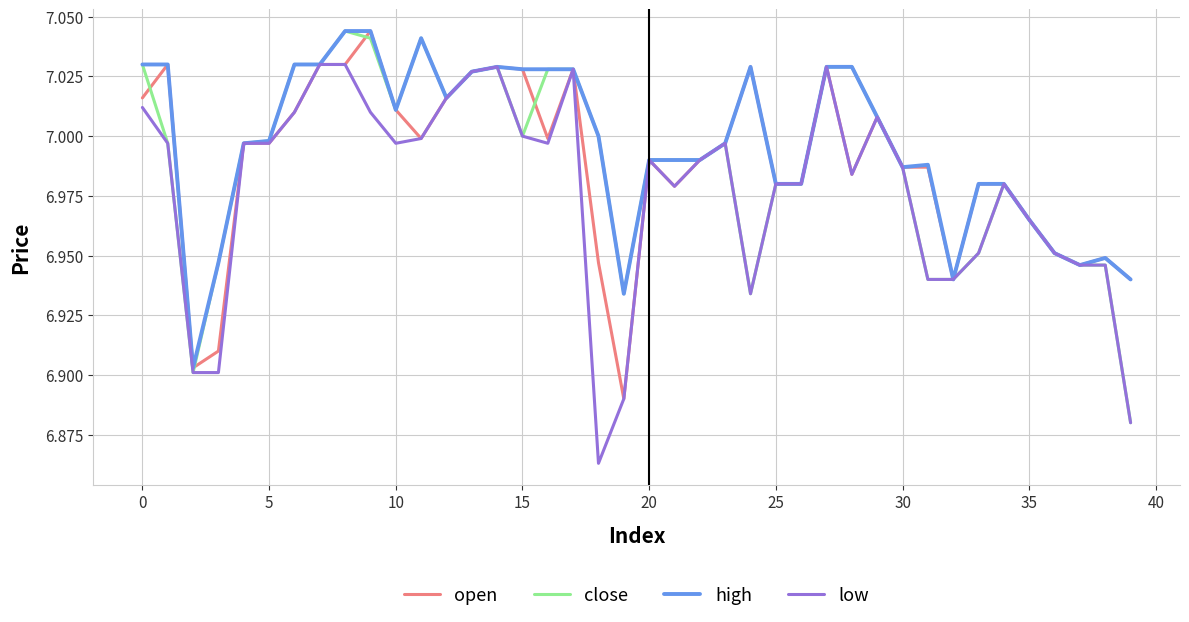

True or false: close has more than 2 interior local peaks.

True